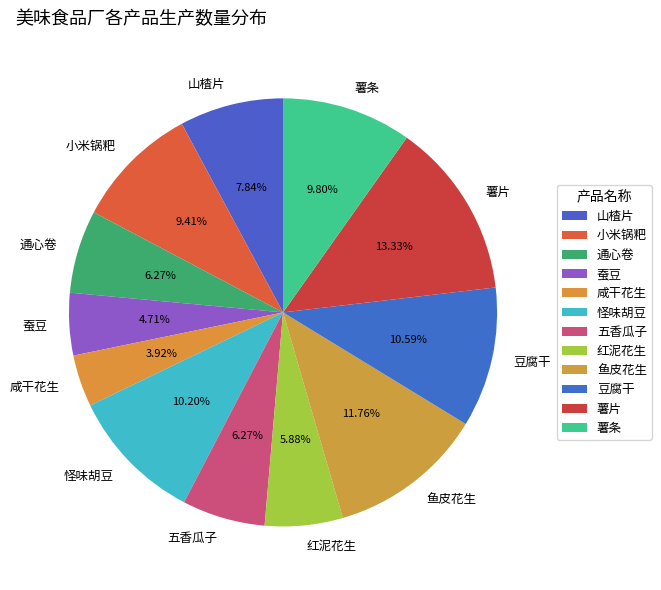

How many slices are in this pie chart?

12